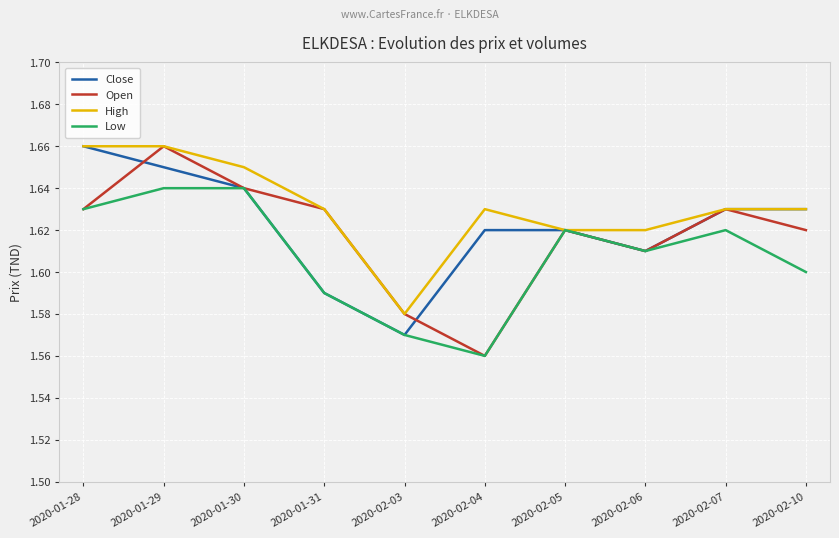

Is the value of Open at 2020-02-05 greater than the value of Low at 2020-01-31?

Yes